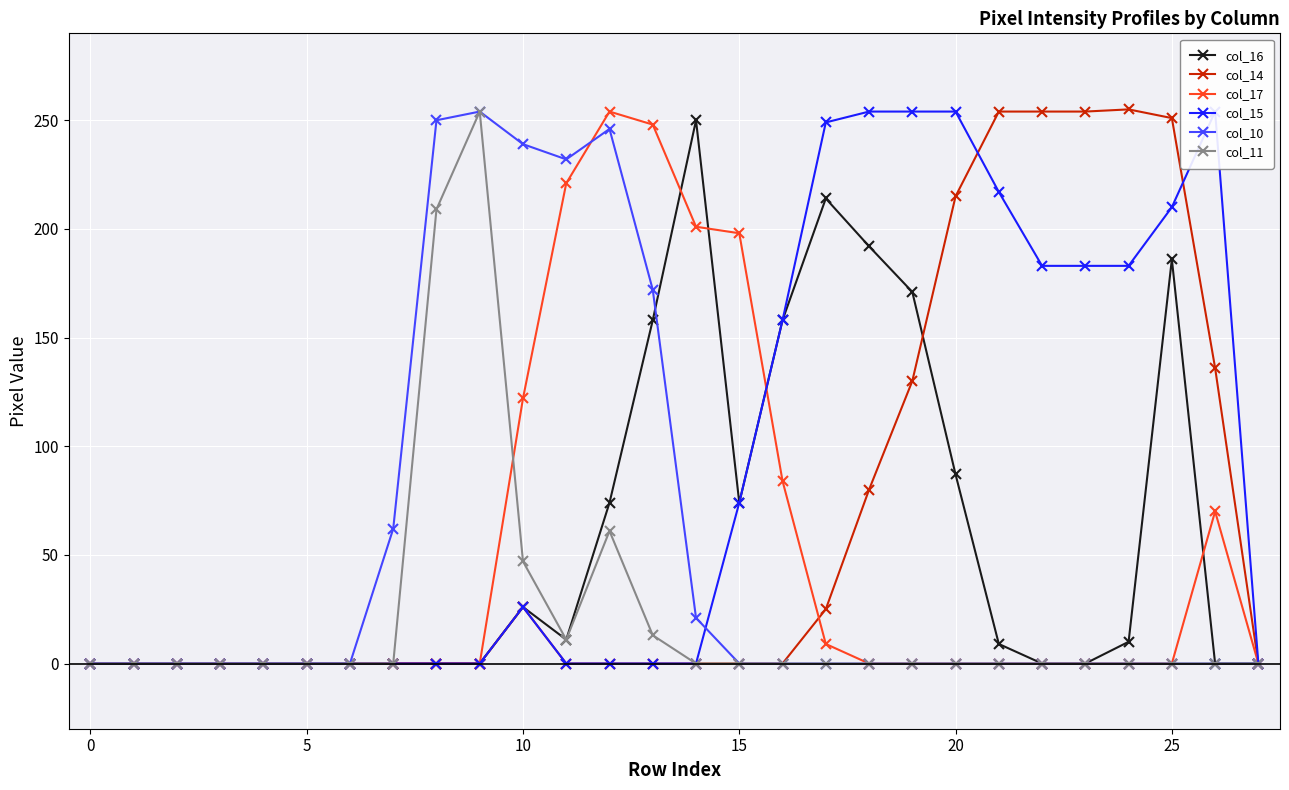

What are all the series names shown in the legend?

col_16, col_14, col_17, col_15, col_10, col_11